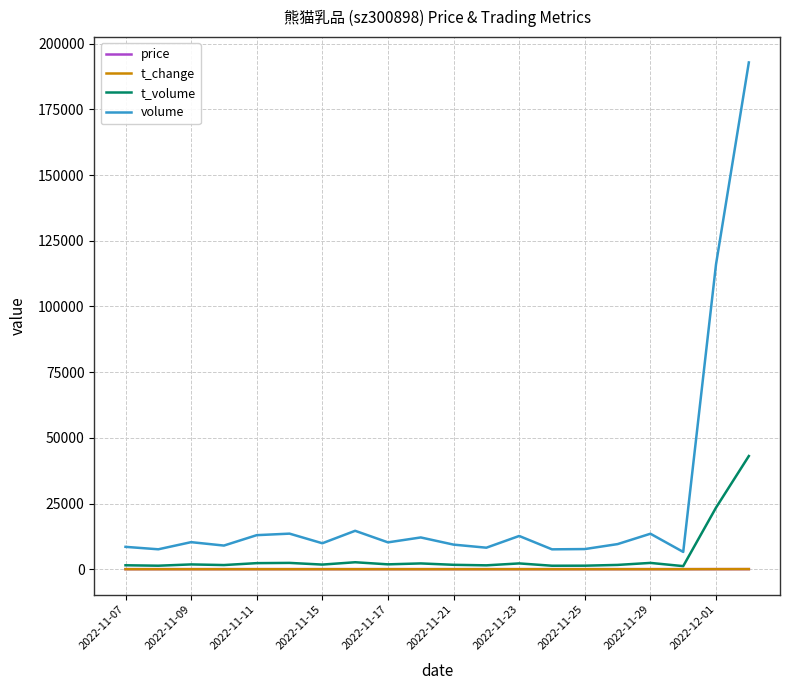

What are all the series names shown in the legend?

price, t_change, t_volume, volume